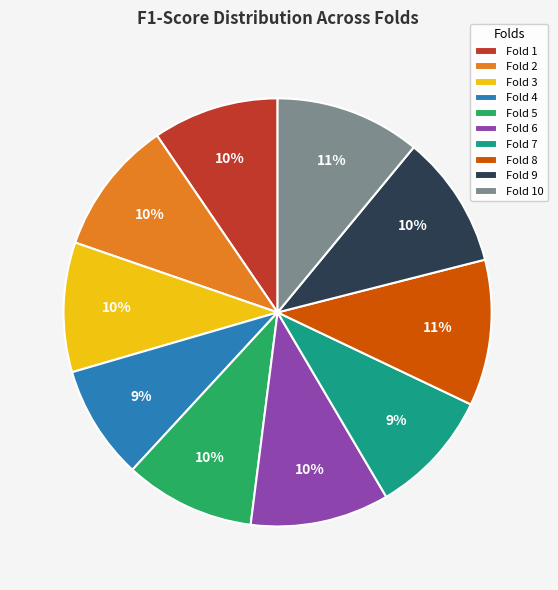

True or false: Fold 5 accounts for 10% of the total.

True